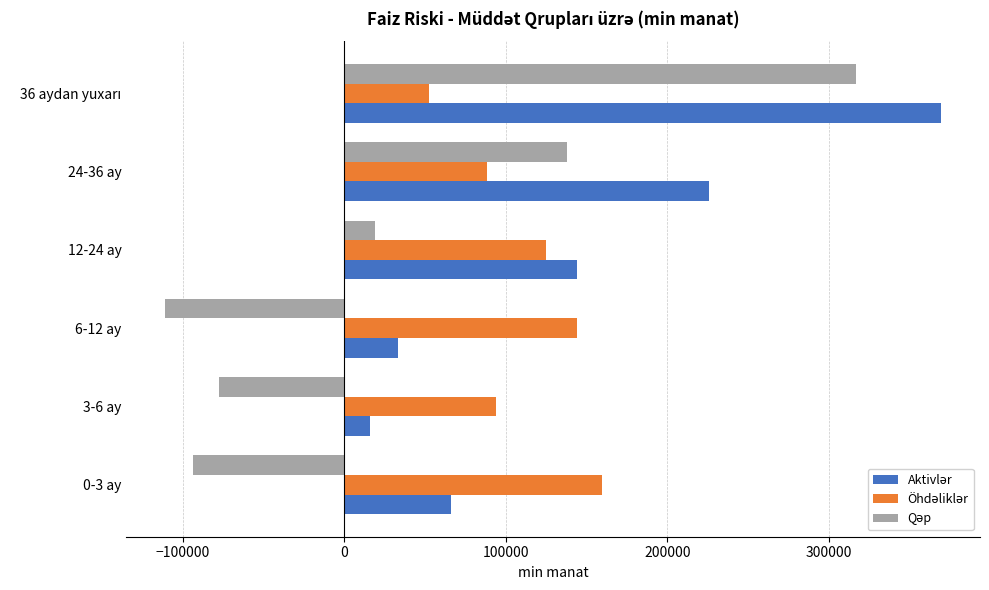

What is the total value across all series at 3-6 ay?

32571.8